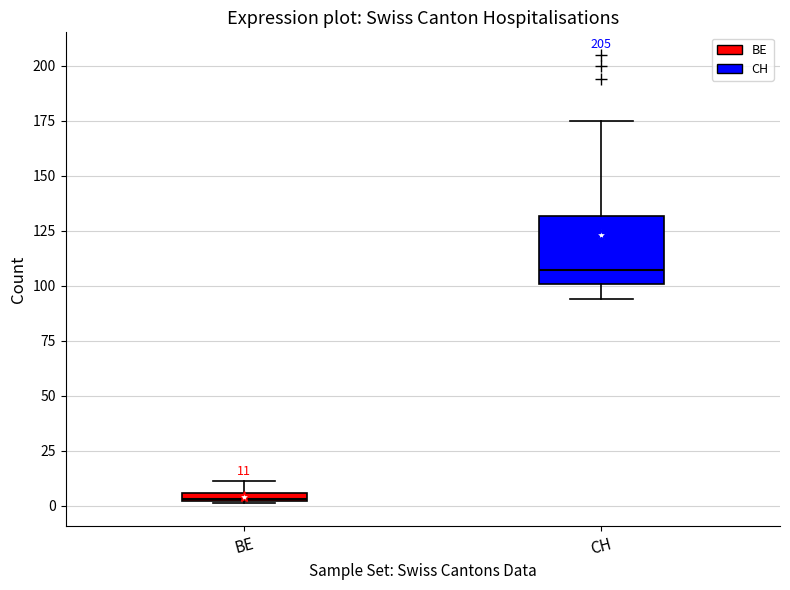

Which box has the highest median line?

CH